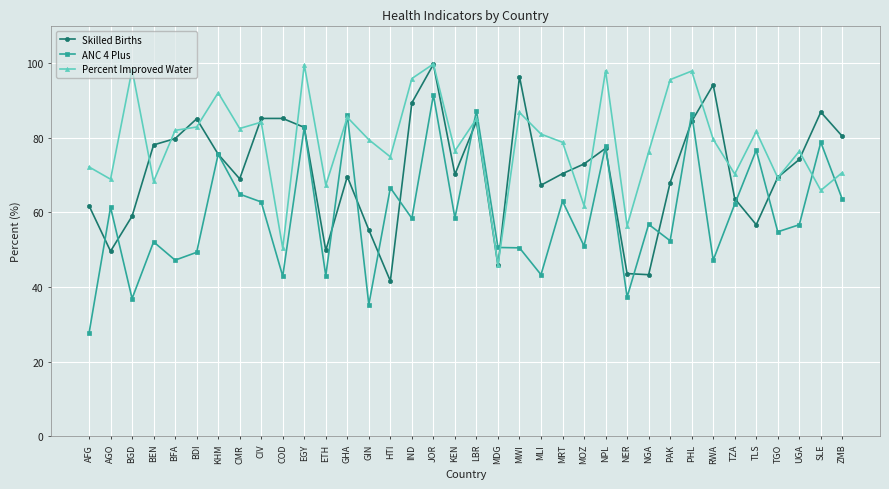

How many data points in Skilled Births are less than 73?

18